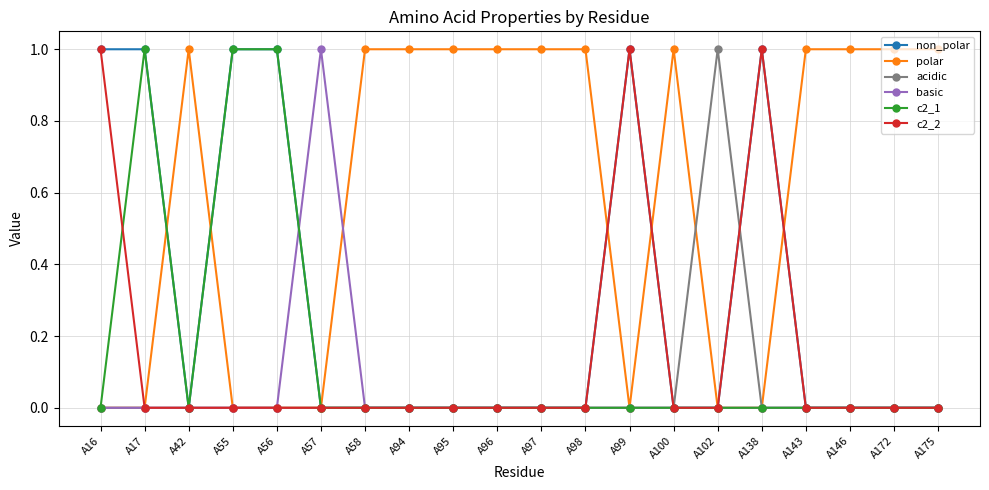

The basic series shows 1 at A17. True or false?

False